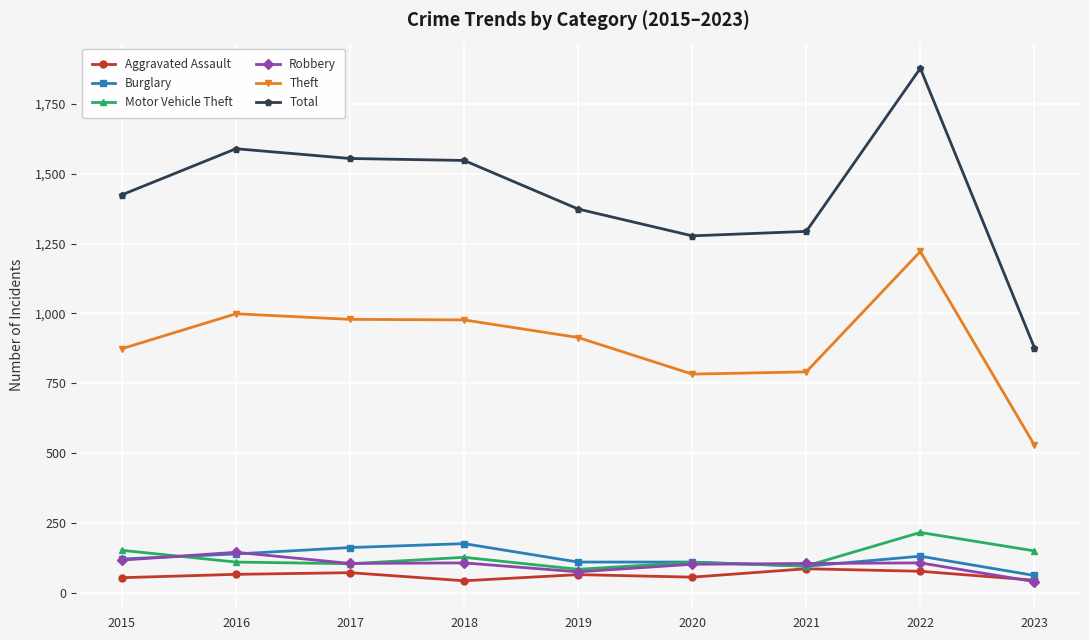

Between which two adjacent categories do Burglary and Motor Vehicle Theft first intersect?

2015 and 2016